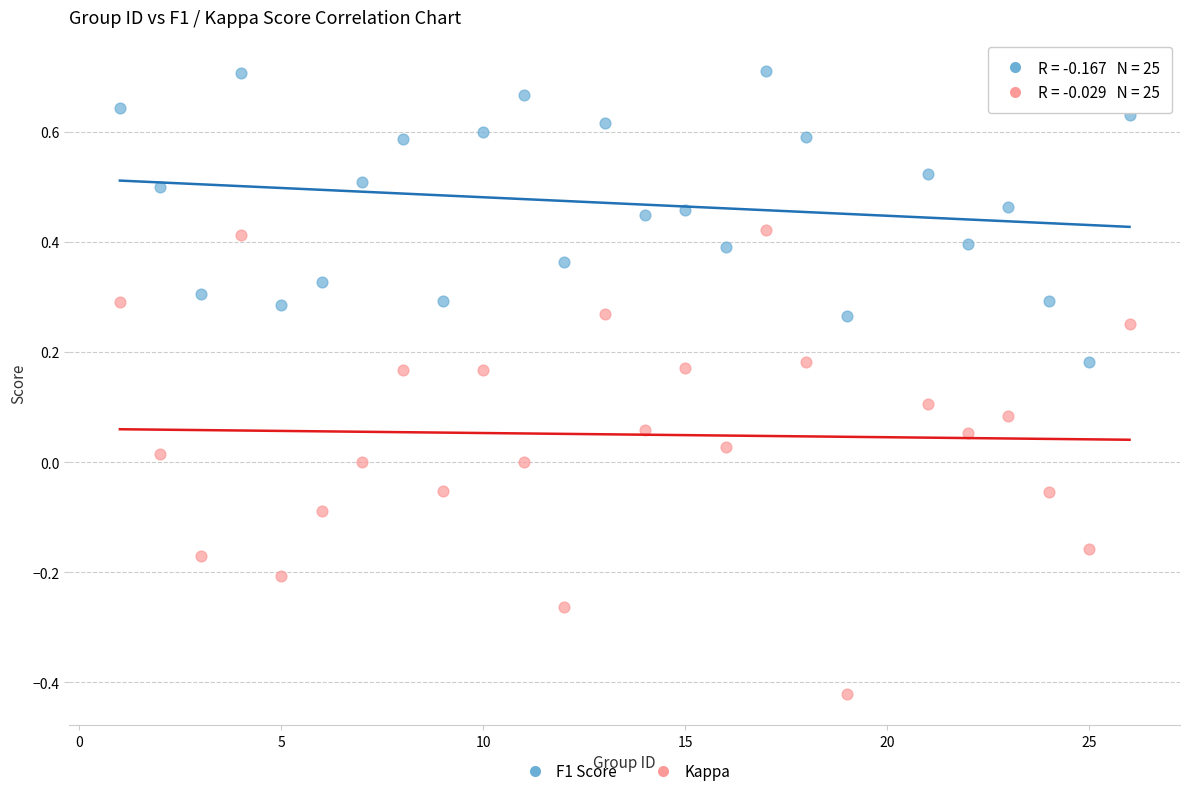

Which series reaches the maximum Y coordinate?

F1 Score